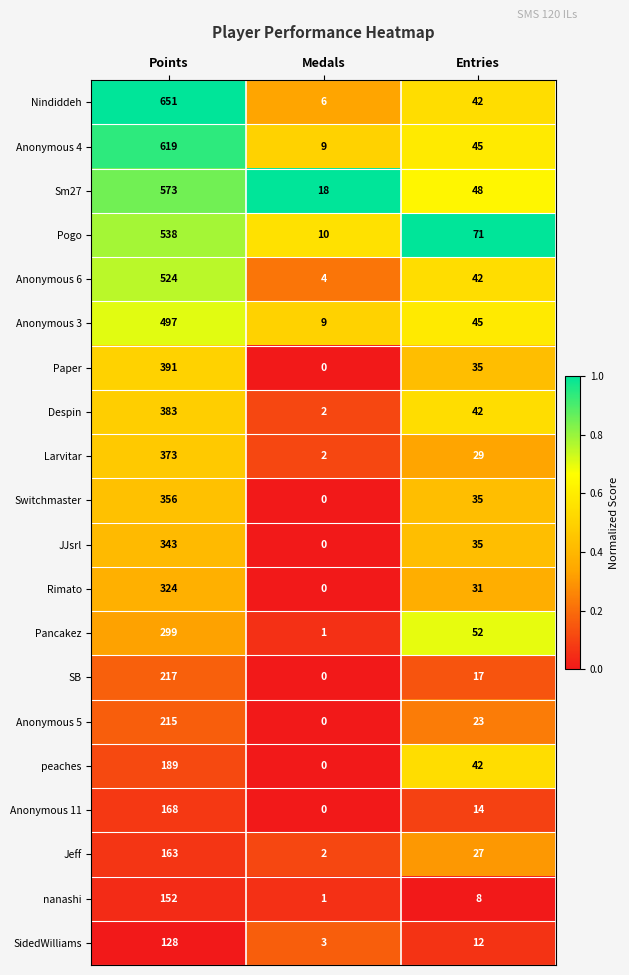

Count the JJsrl values in the range 0 to 343.

3